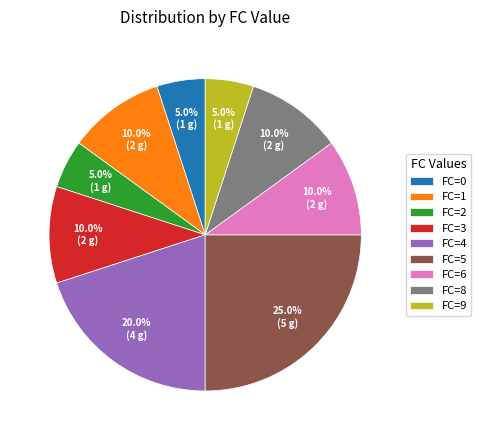

What portion of the pie excludes FC=4?

80.0%